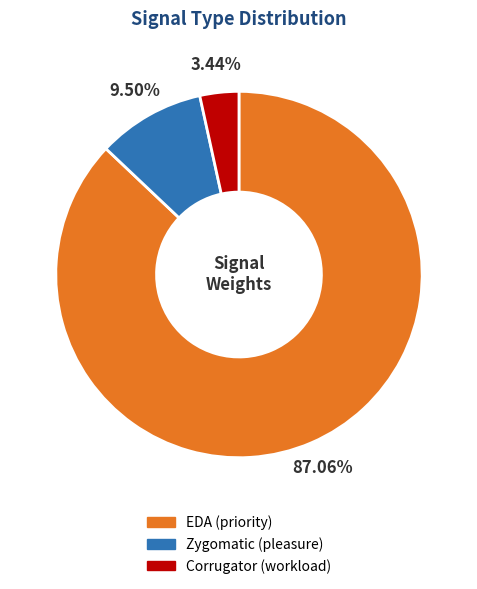

Which category has the smallest portion of the pie?

Corrugator (workload)